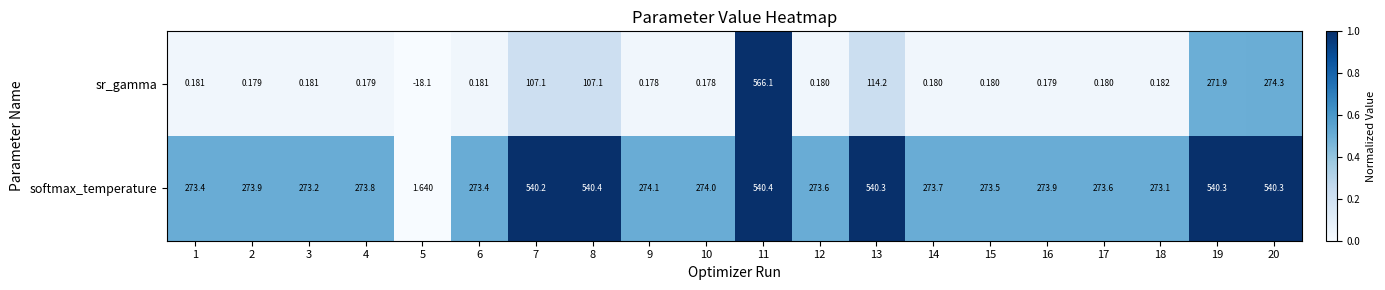

How many values in the sr_gamma series exceed 0?

19